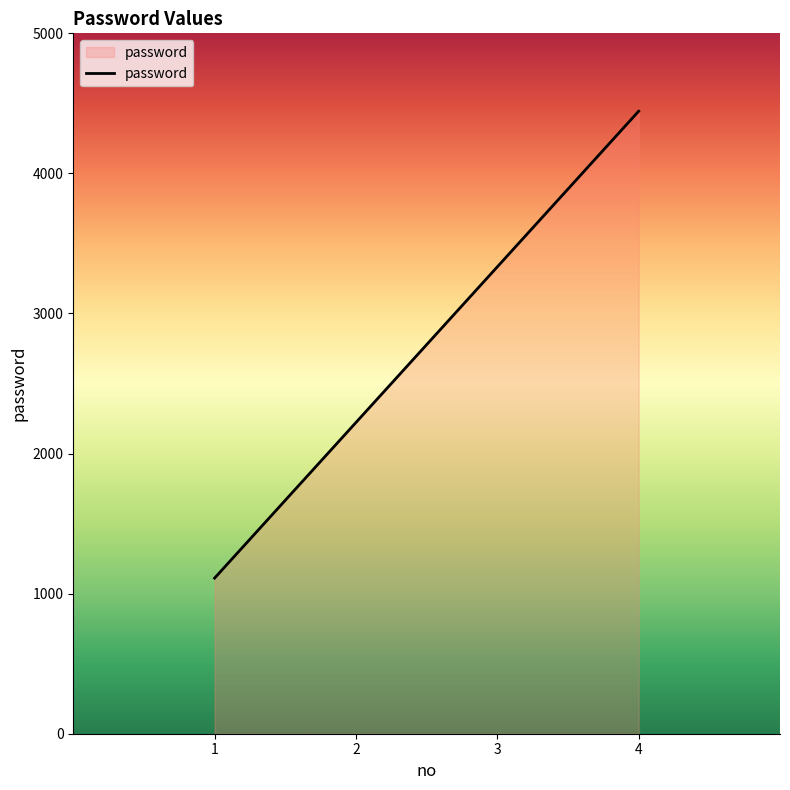

List the labels in order of value, largest first.

4, 3, 2, 1